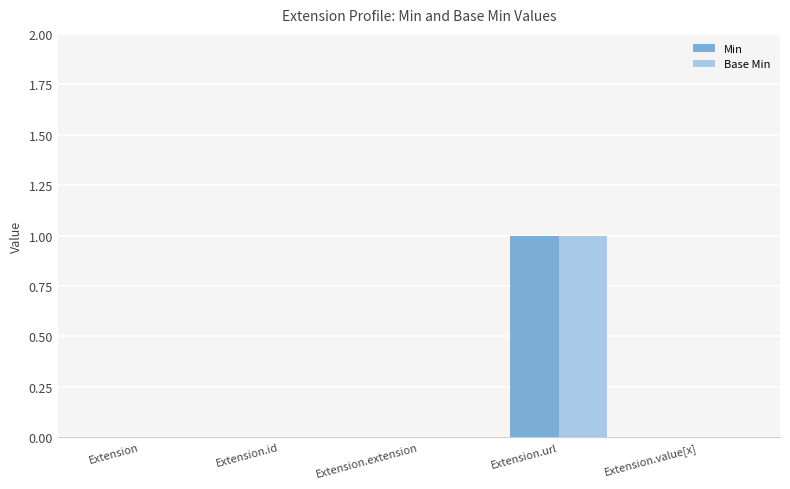

At which category does the chart reach its peak across all series?

Extension.url